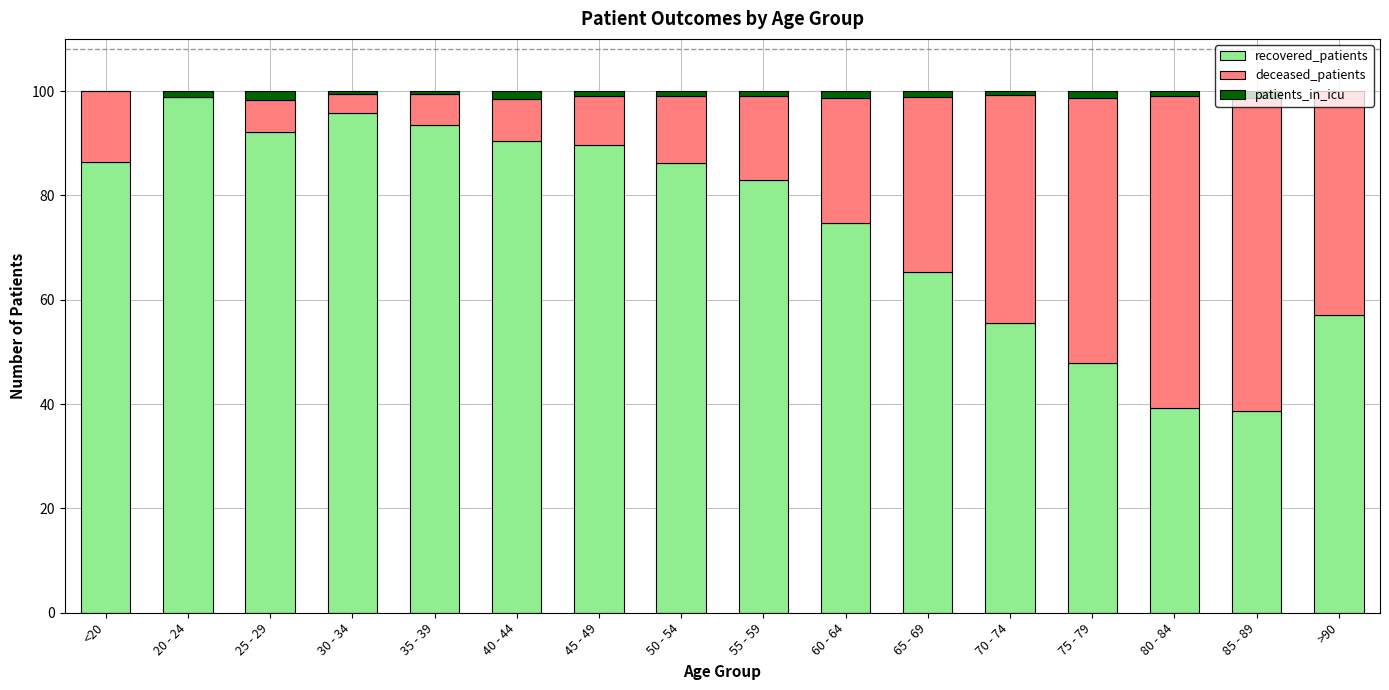

At which label does recovered_patients reach its peak?

20 - 24